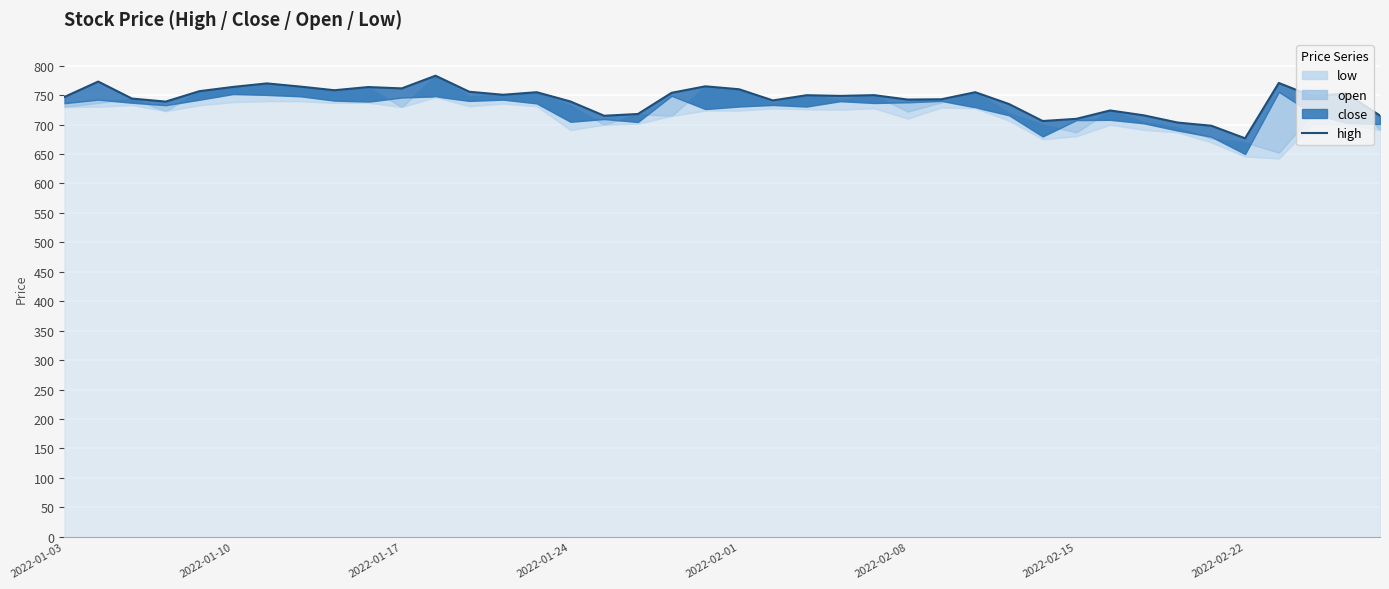

What is the change in value from 2022-02-08 to 33?

-60.5